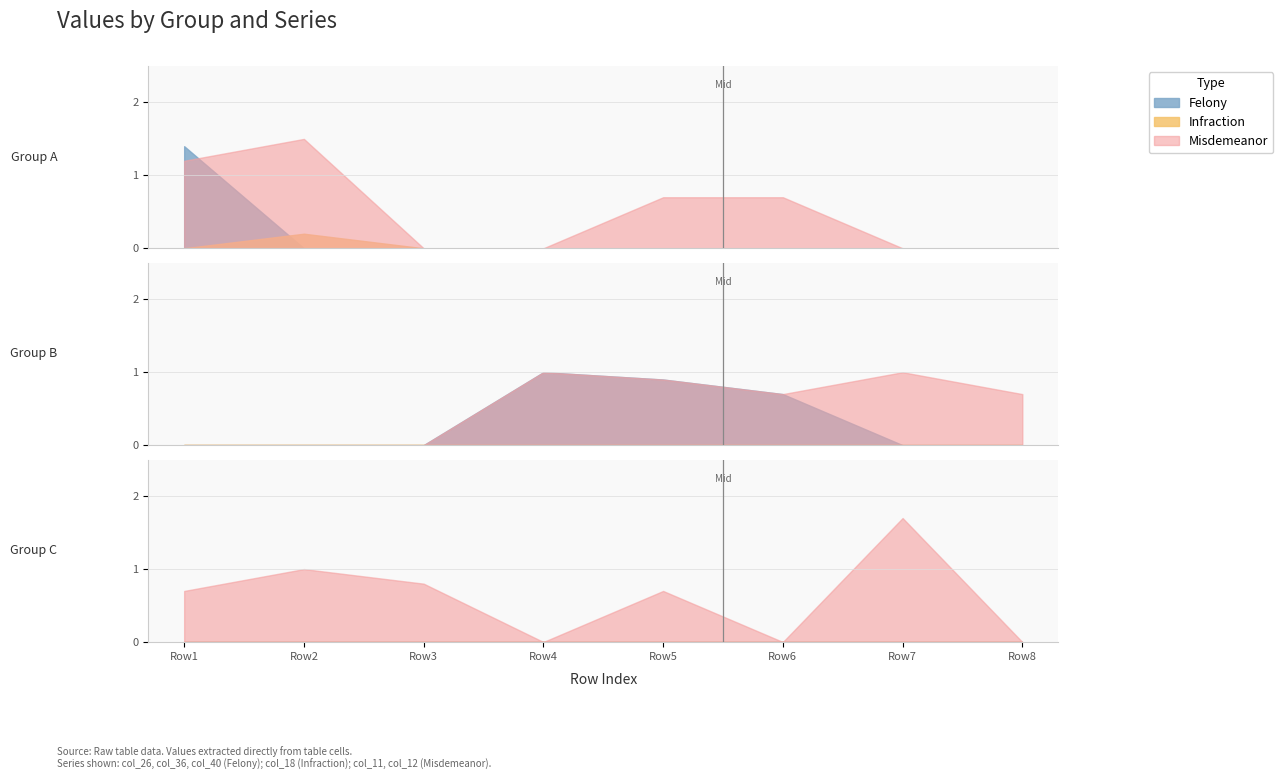

The value of col_12 at 1764500100 is 0.0. True or false?

True